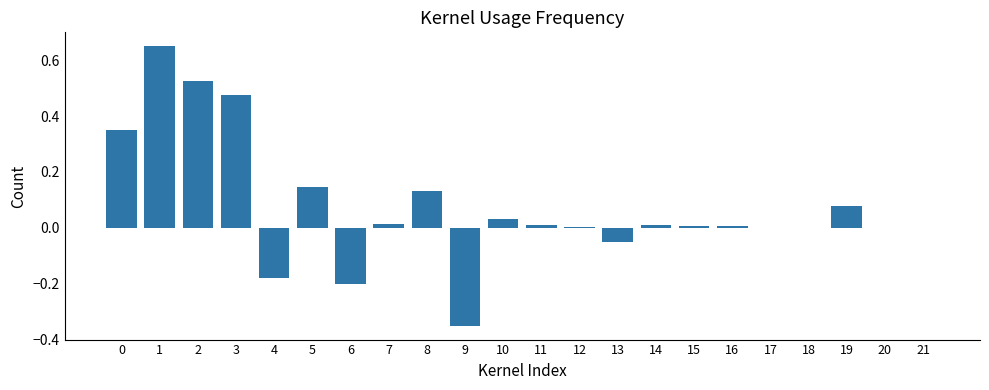

Count the number of data series in this chart.

1